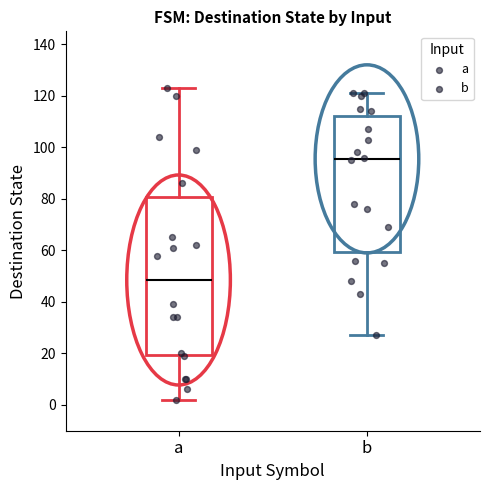

Where does the upper whisker of the box for b end on the y-axis? The values are not printed on the chart, so give them approximately, as read against the axis.

122